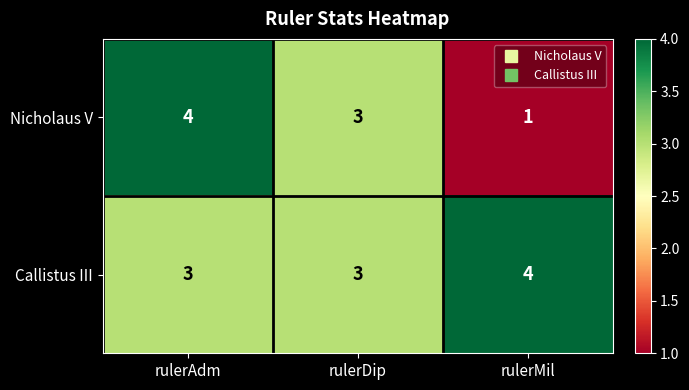

What is the sum of the Callistus III values at rulerMil and rulerDip?

7